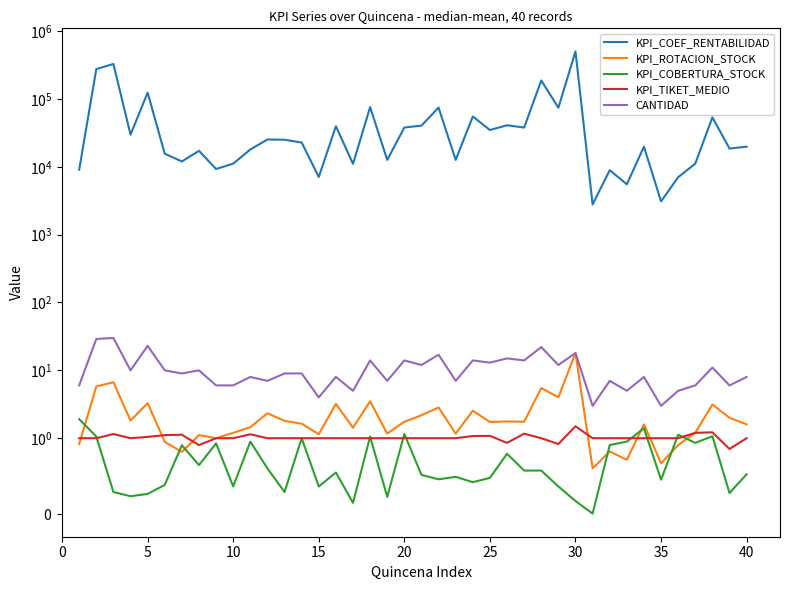

At how many categories does at least one series exceed 340705?

1